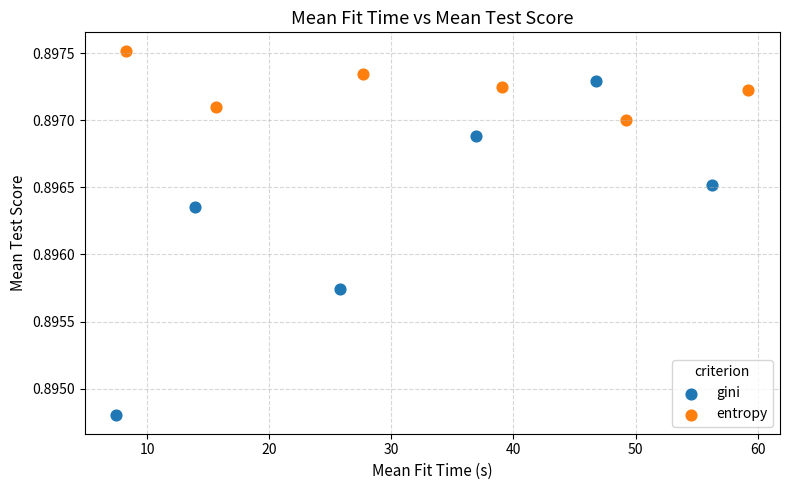

What are all the series names shown in the legend?

gini, entropy